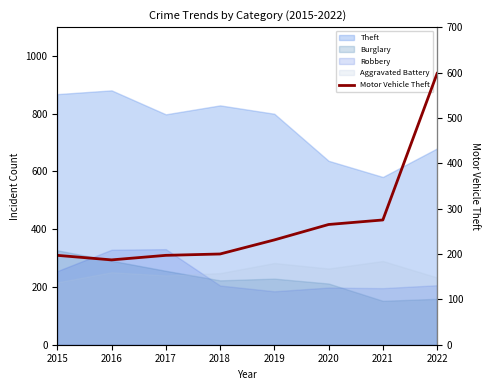

What is the sum of the values at 2018 and 2020?

465